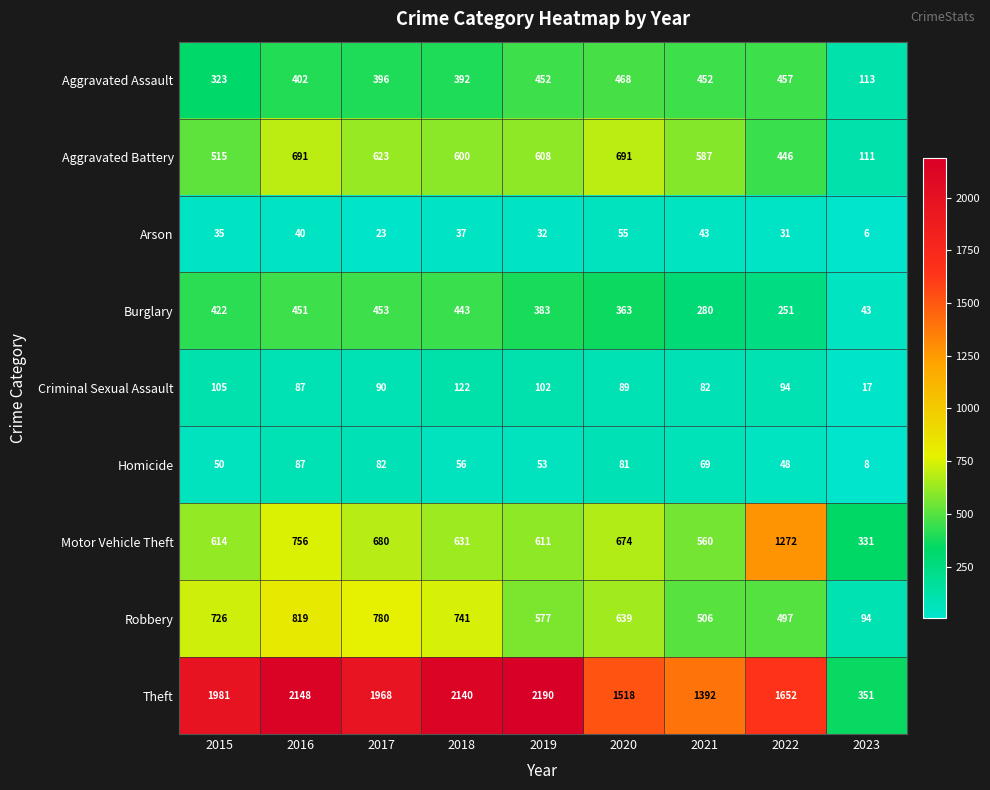

Read the Theft value at 2021, to the nearest 50.

1400